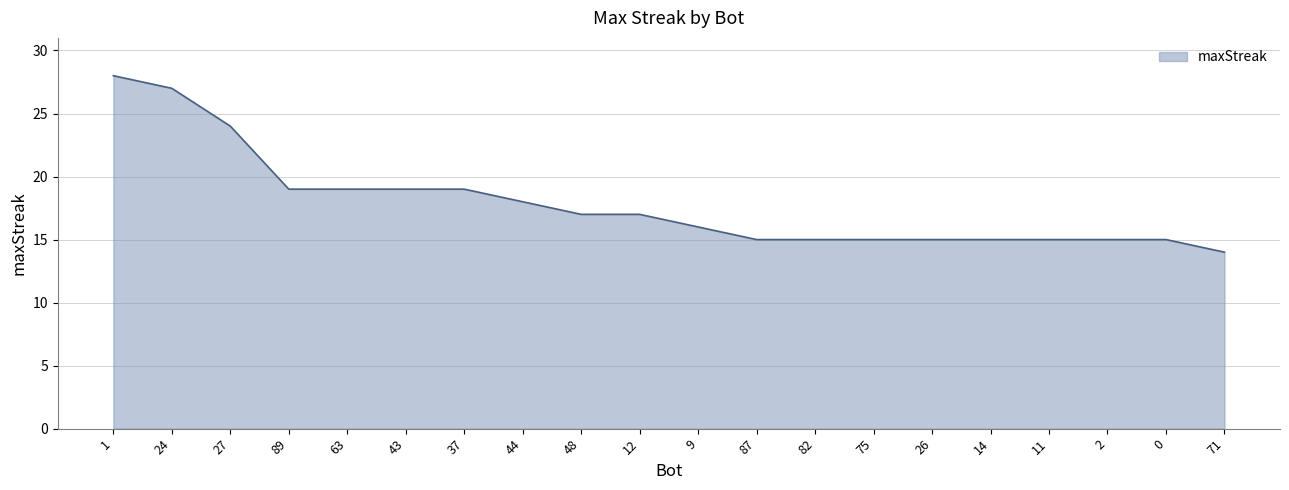

What position from the right is 2?

3